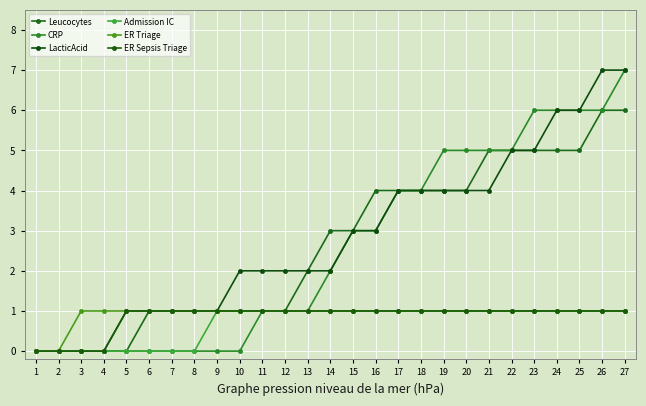

Is the value of LacticAcid at 15 greater than the value of CRP at 14?

Yes